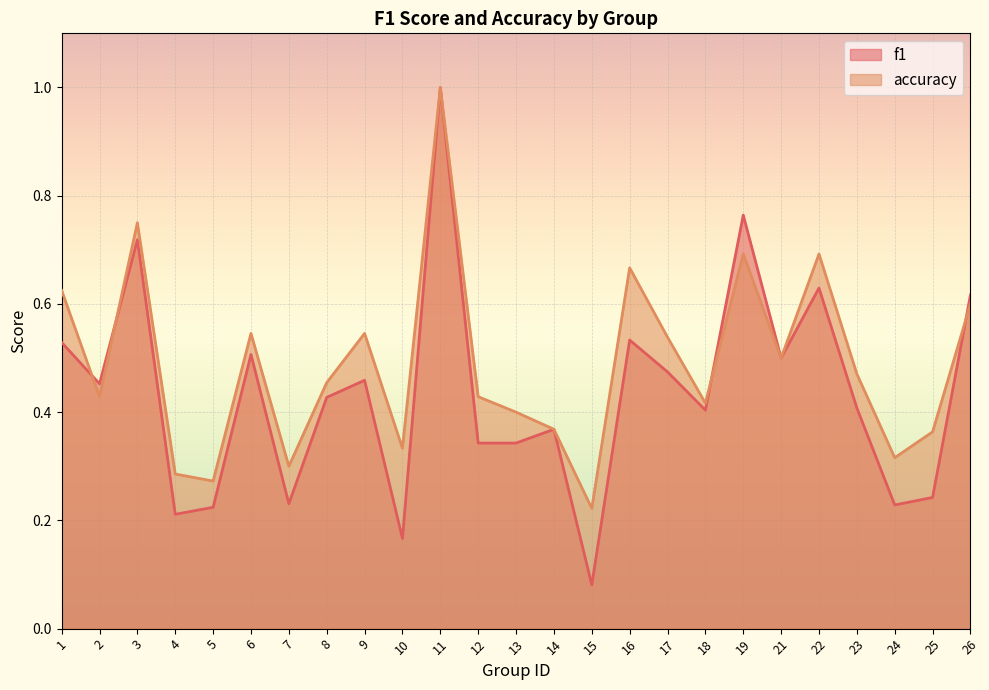

What are all the series names shown in the legend?

f1, accuracy